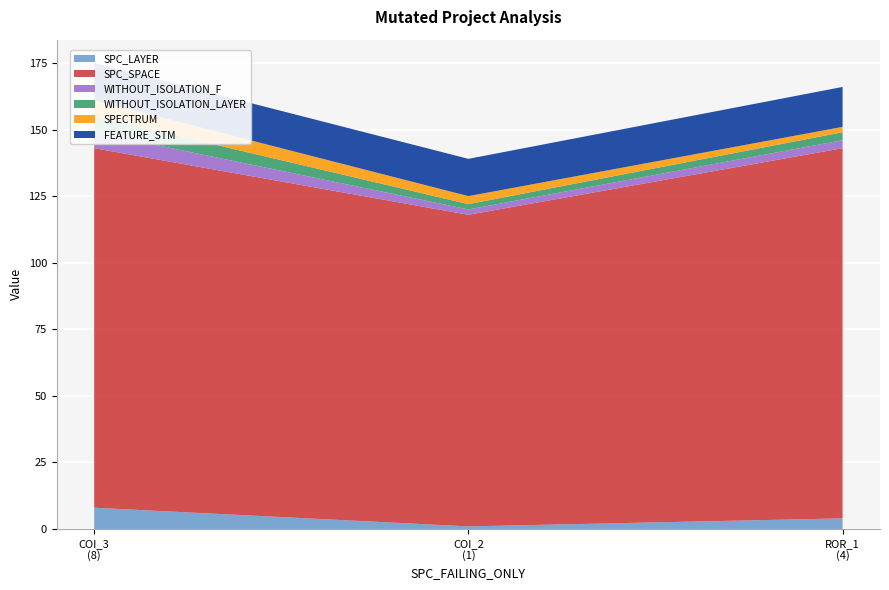

What is the value of the SPECTRUM point at the 1st from the left?

6